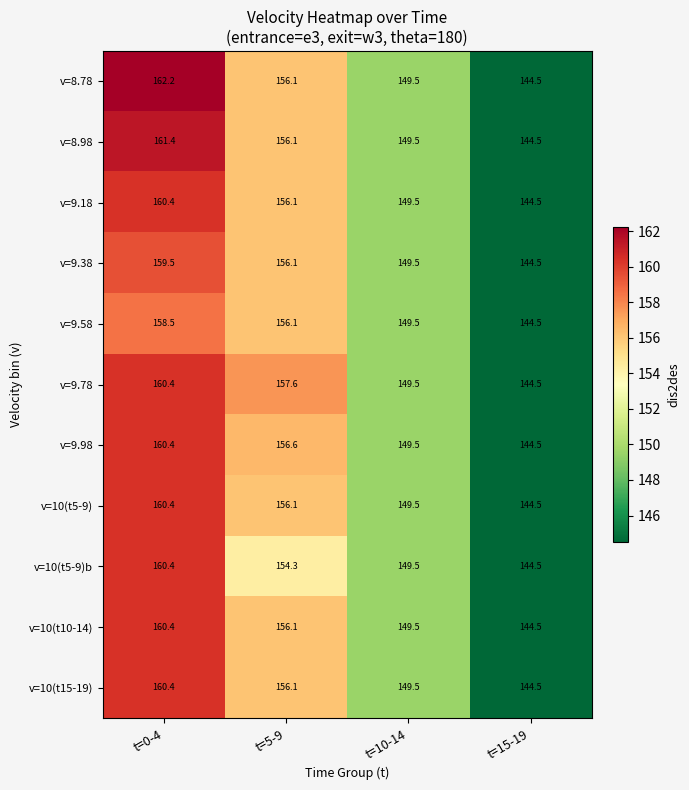

How many data points in v=8.98 are less than 156?

2